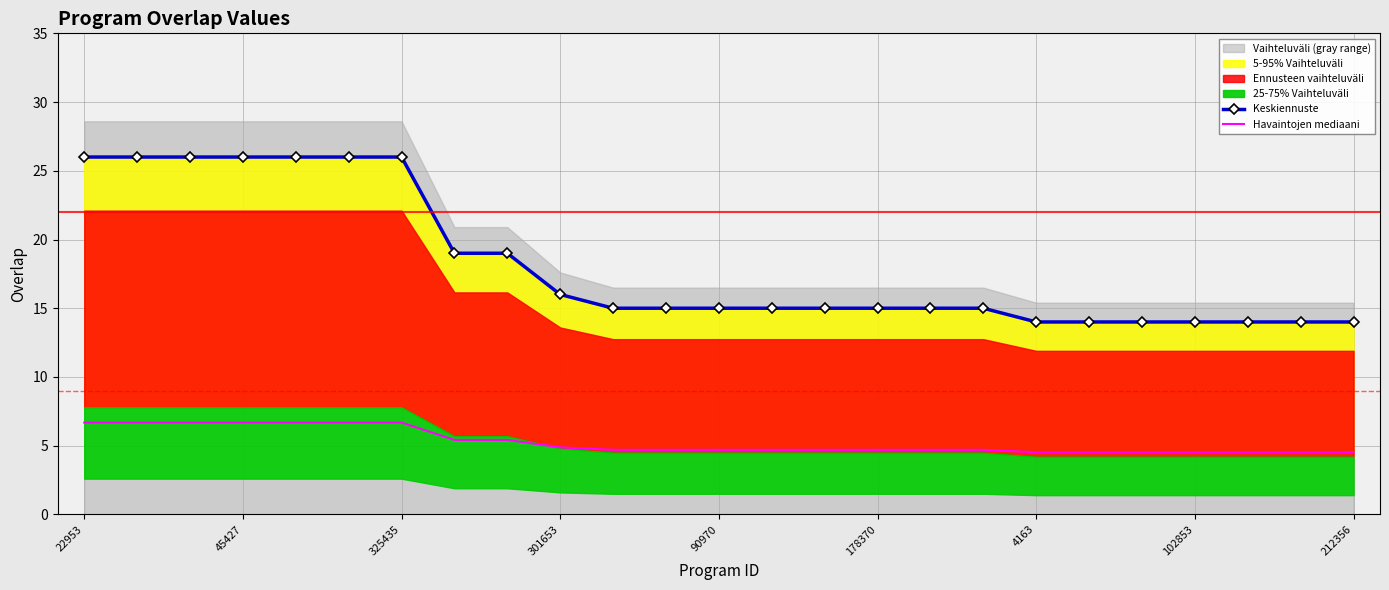

What position from the left is 22?

23